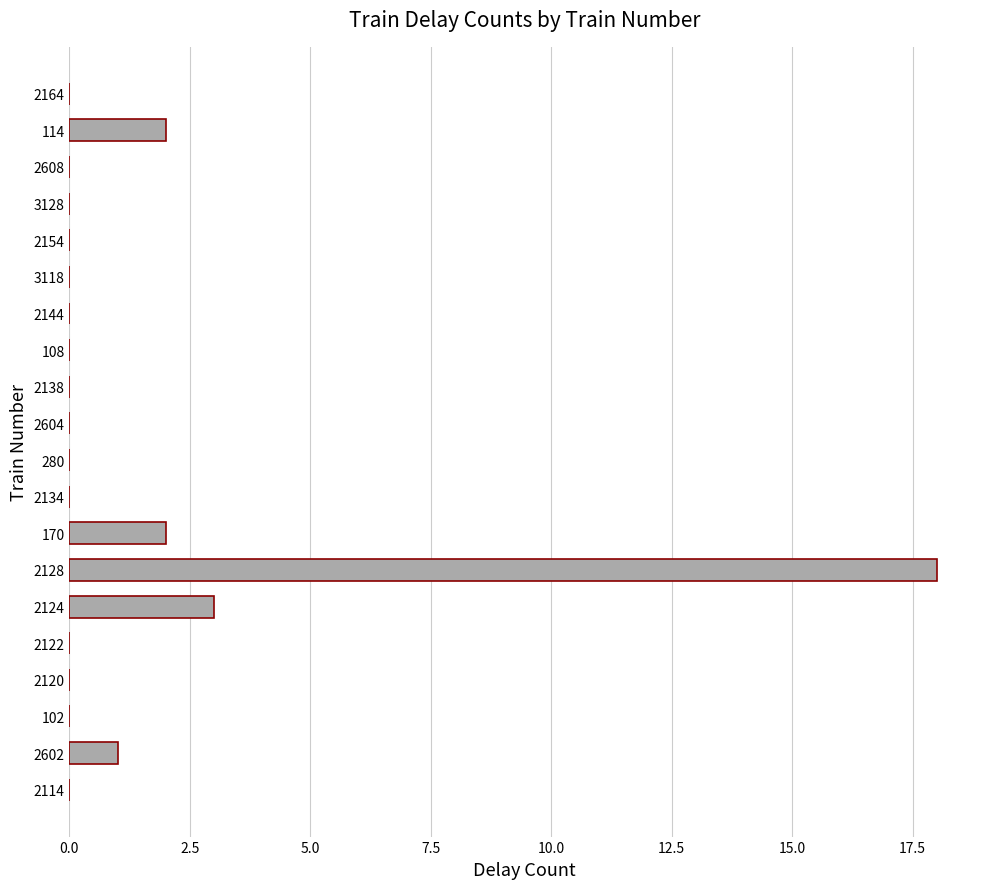

The value at 280 is 0. True or false?

True